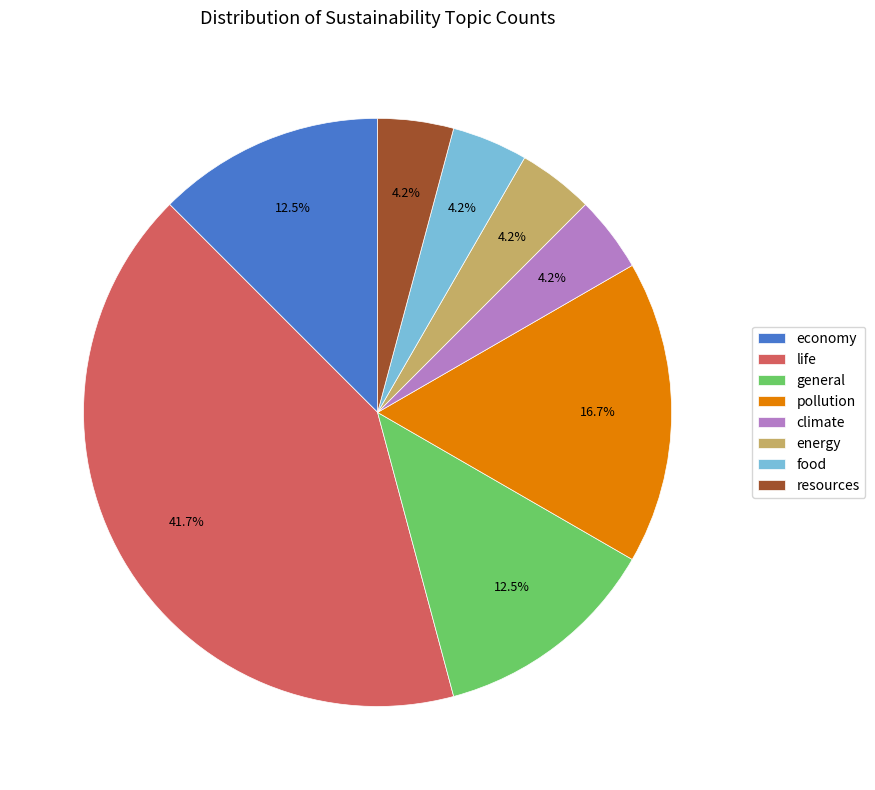

Is there a majority slice in this chart?

No